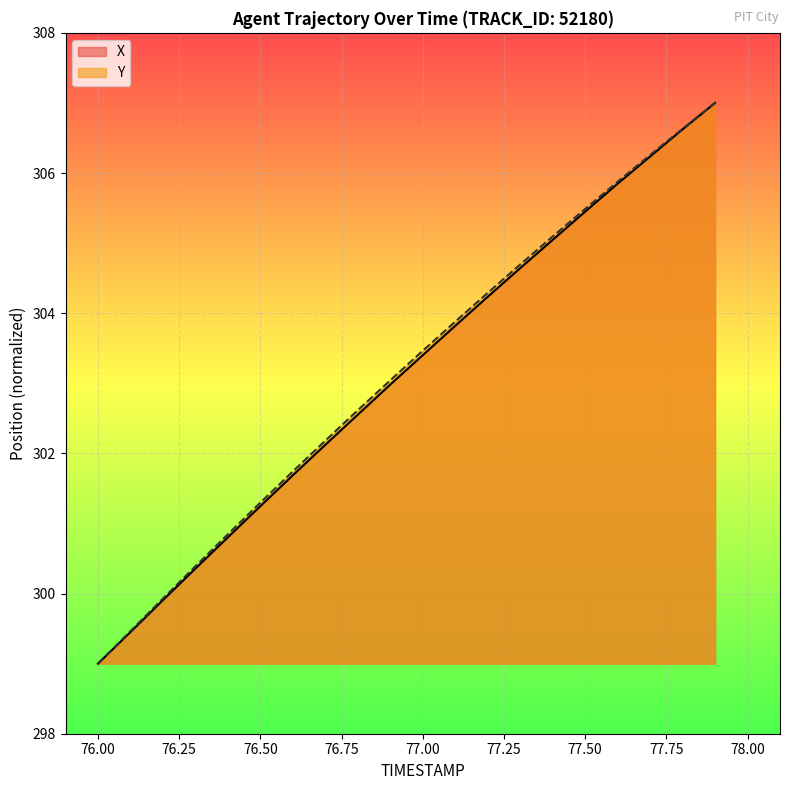

Count the number of categories in the chart.

20